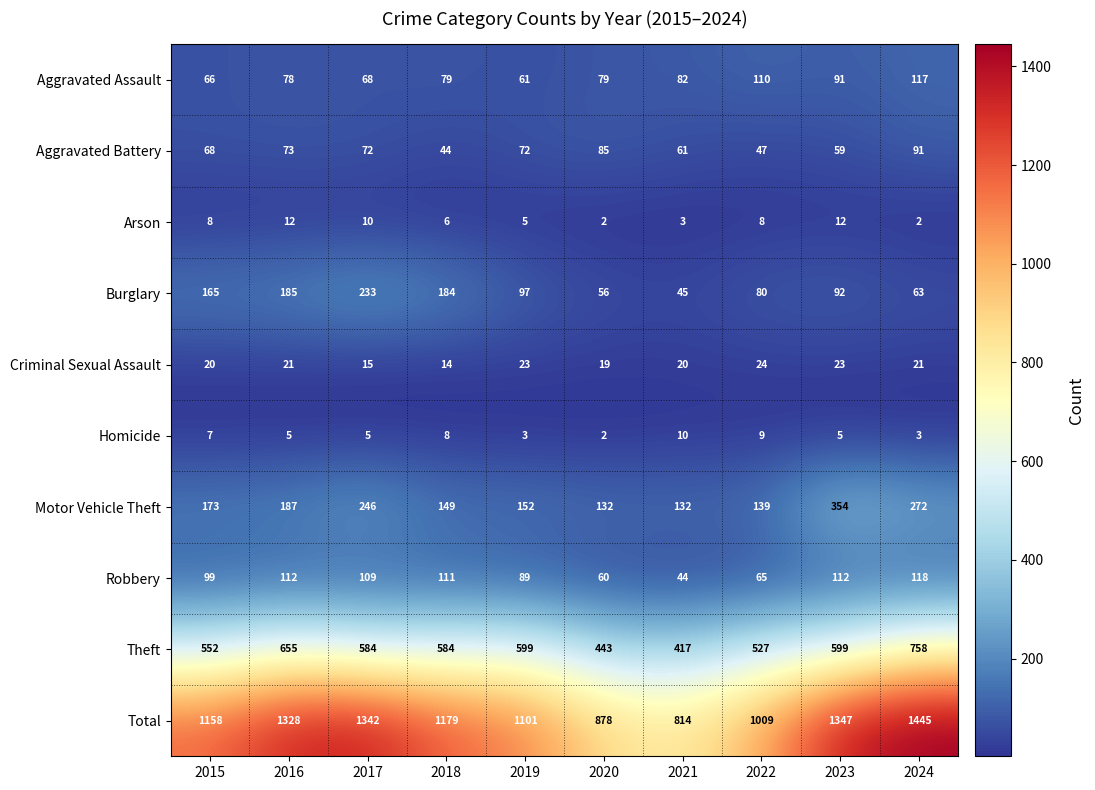

At which label is Criminal Sexual Assault closest to 19?

2020